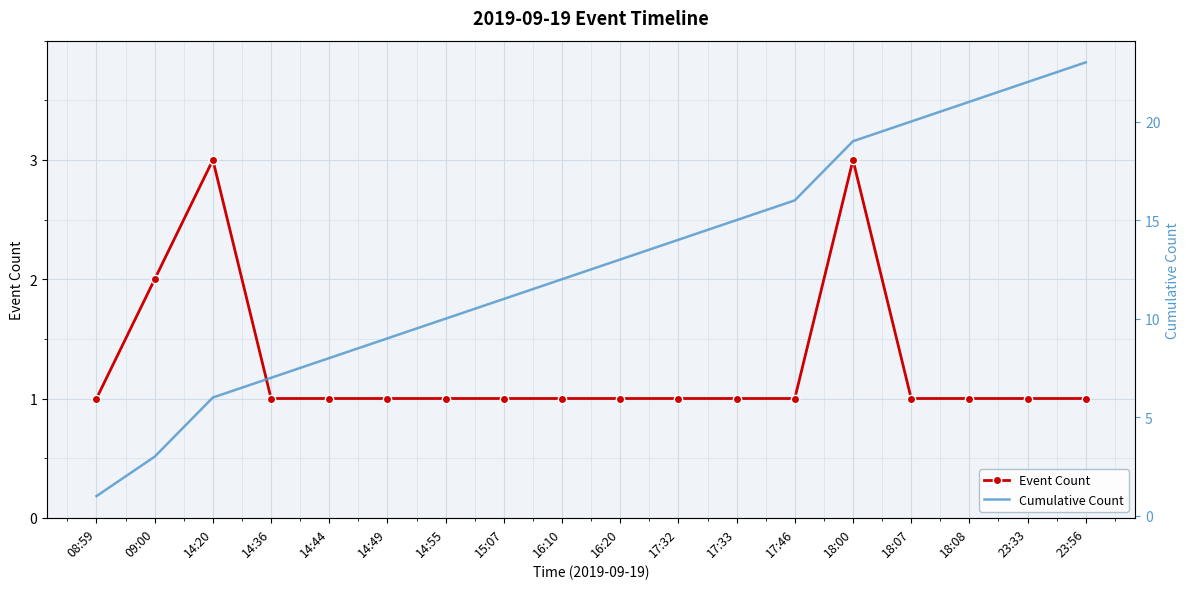

What is the label of the 17th point from the left?

23:33